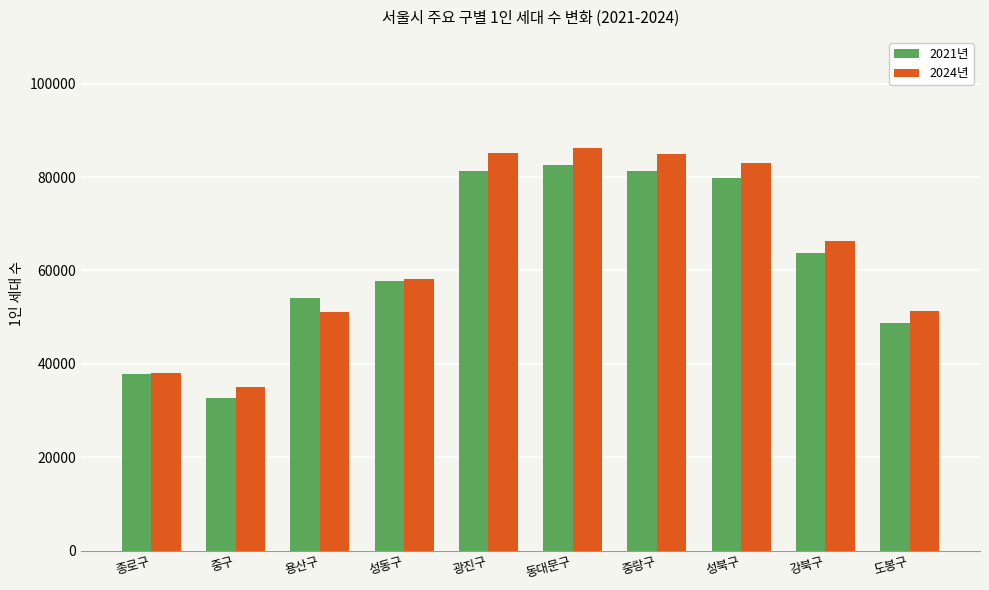

At which category is the sum across all series the highest?

동대문구